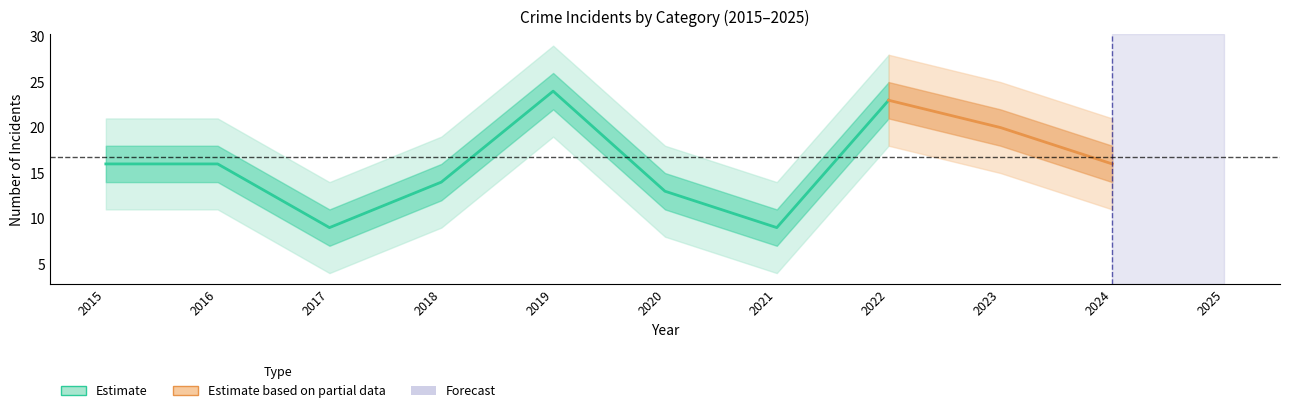

At which category does Total reach its first local valley?

2017